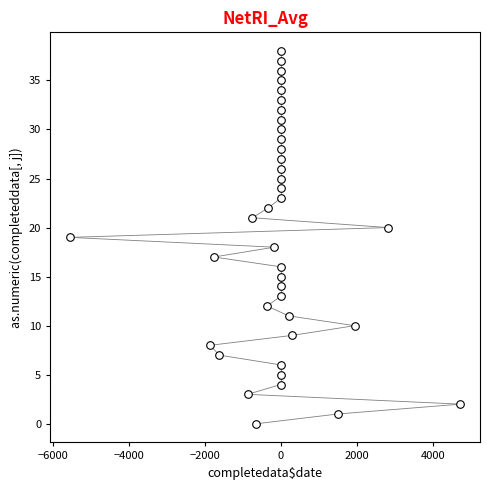

What is the range of Y values (max minus min)?

38